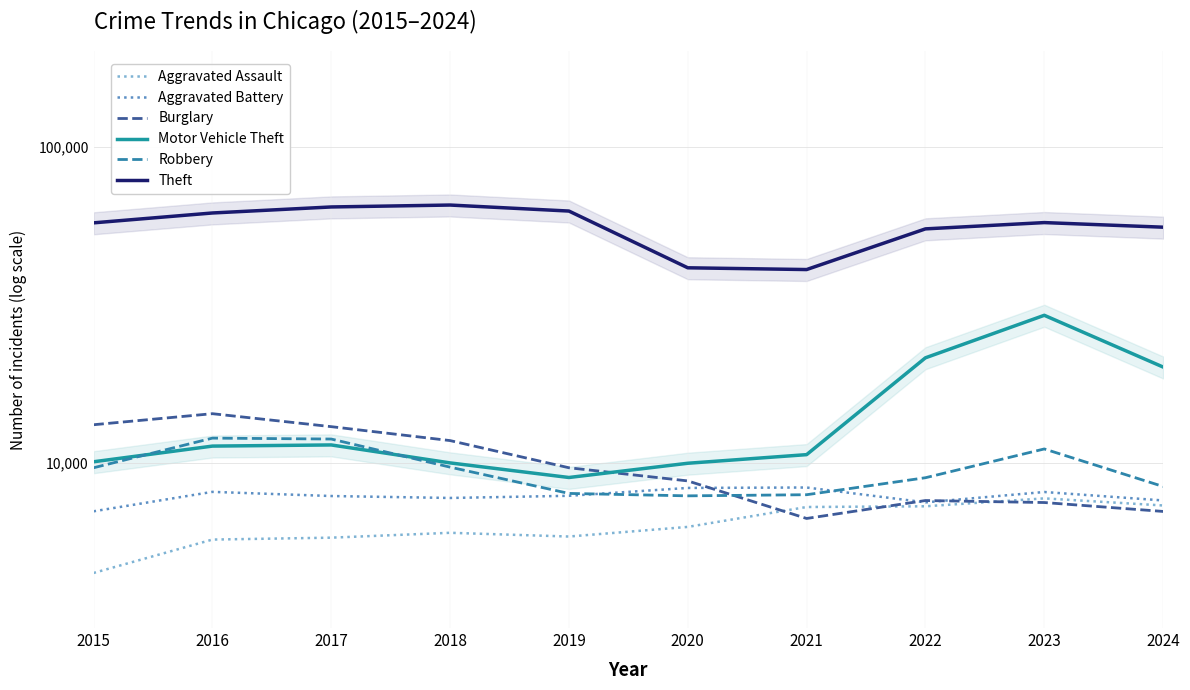

Reading left to right, list all the values displayed in this chart.

Aggravated Assault: 2015=4480	2016=5713	2017=5793	2018=6002	2019=5841	2020=6265	2021=7242	2022=7280	2023=7712	2024=7323
Aggravated Battery: 2015=7019	2016=8086	2017=7845	2018=7735	2019=7858	2020=8321	2021=8347	2022=7491	2023=8078	2024=7596
Burglary: 2015=13184	2016=14289	2017=13001	2018=11747	2019=9638	2020=8758	2021=6662	2022=7592	2023=7482	2024=7012
Motor Vehicle Theft: 2015=10068	2016=11285	2017=11380	2018=9985	2019=8978	2020=9959	2021=10604	2022=21464	2023=29252	2024=20068
Robbery: 2015=9638	2016=11960	2017=11880	2018=9681	2019=7995	2020=7855	2021=7920	2022=8963	2023=11053	2024=8409
Theft: 2015=57351	2016=61623	2017=64386	2018=65290	2019=62495	2020=41343	2021=40816	2022=54888	2023=57460	2024=55566